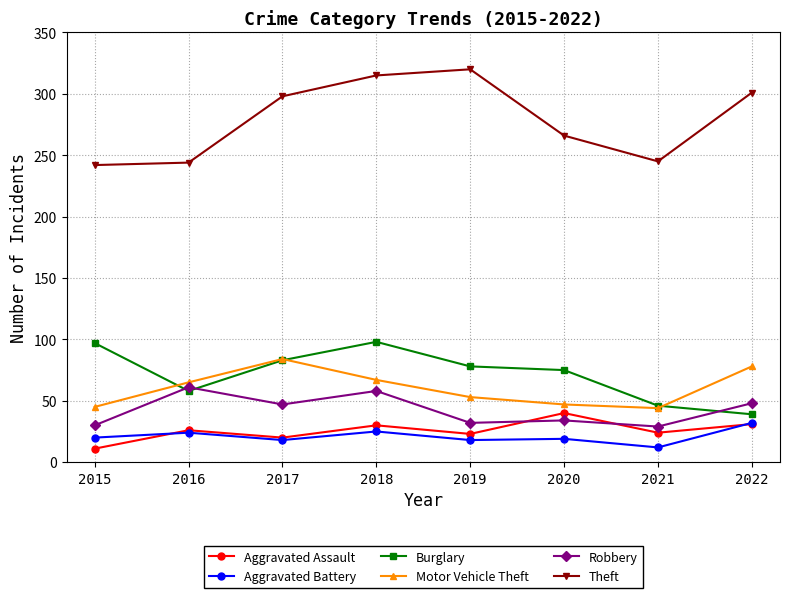

What is the difference between the second highest and second lowest values in the Aggravated Assault series?

11